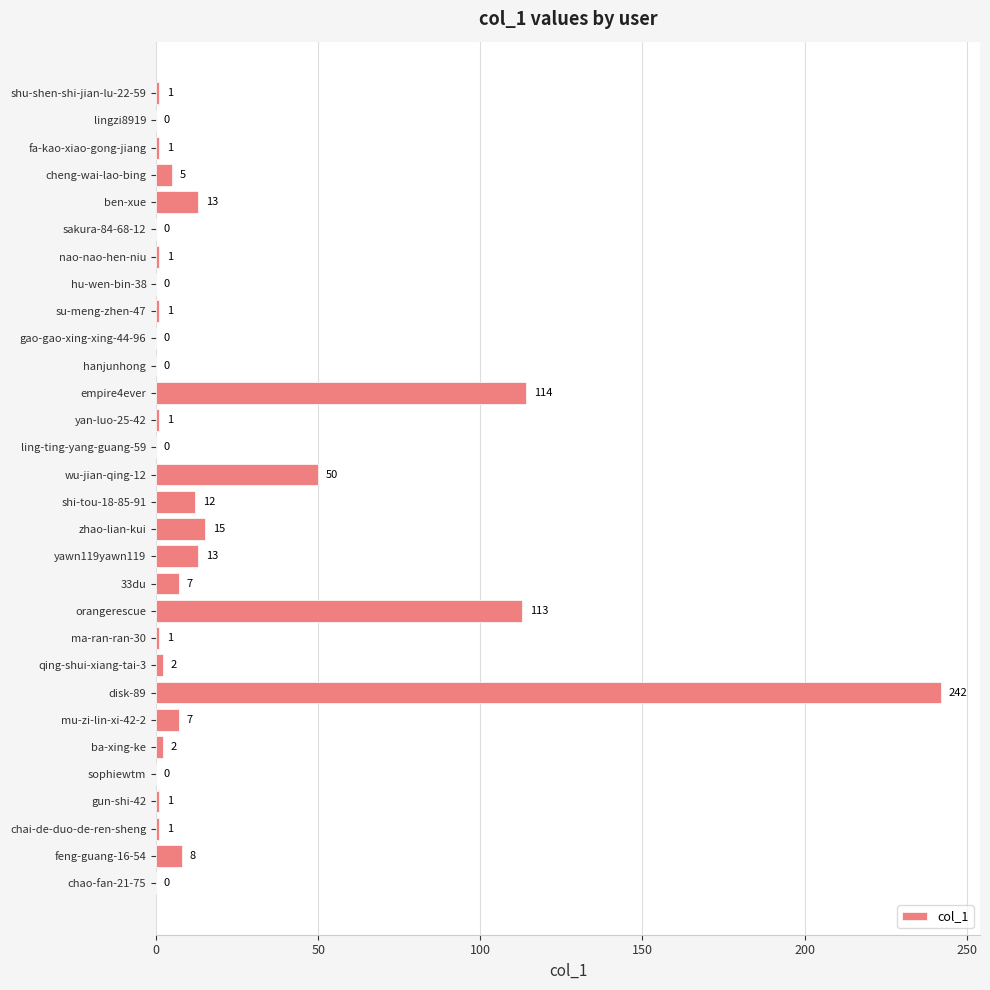

What is the sum of all values?

611